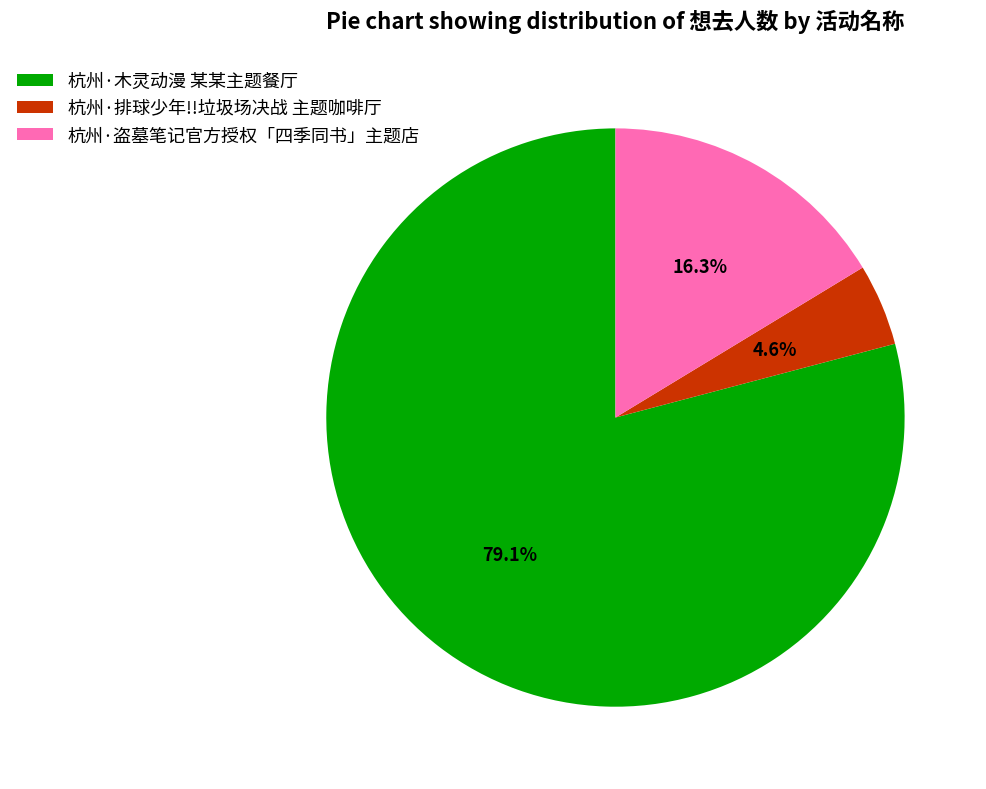

To the nearest percent, what portion does 杭州·木灵动漫 某某主题餐厅 represent?

79%